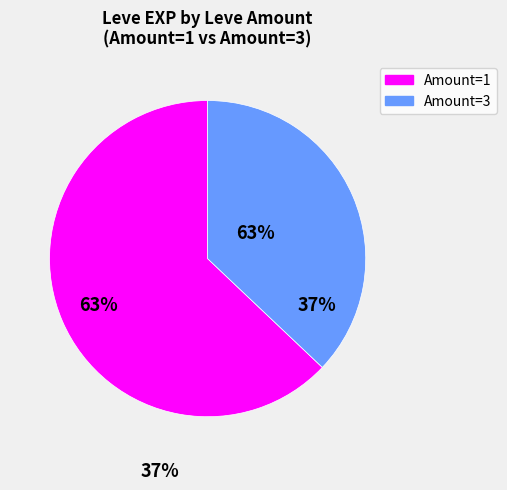

Count the number of slices in the pie.

2